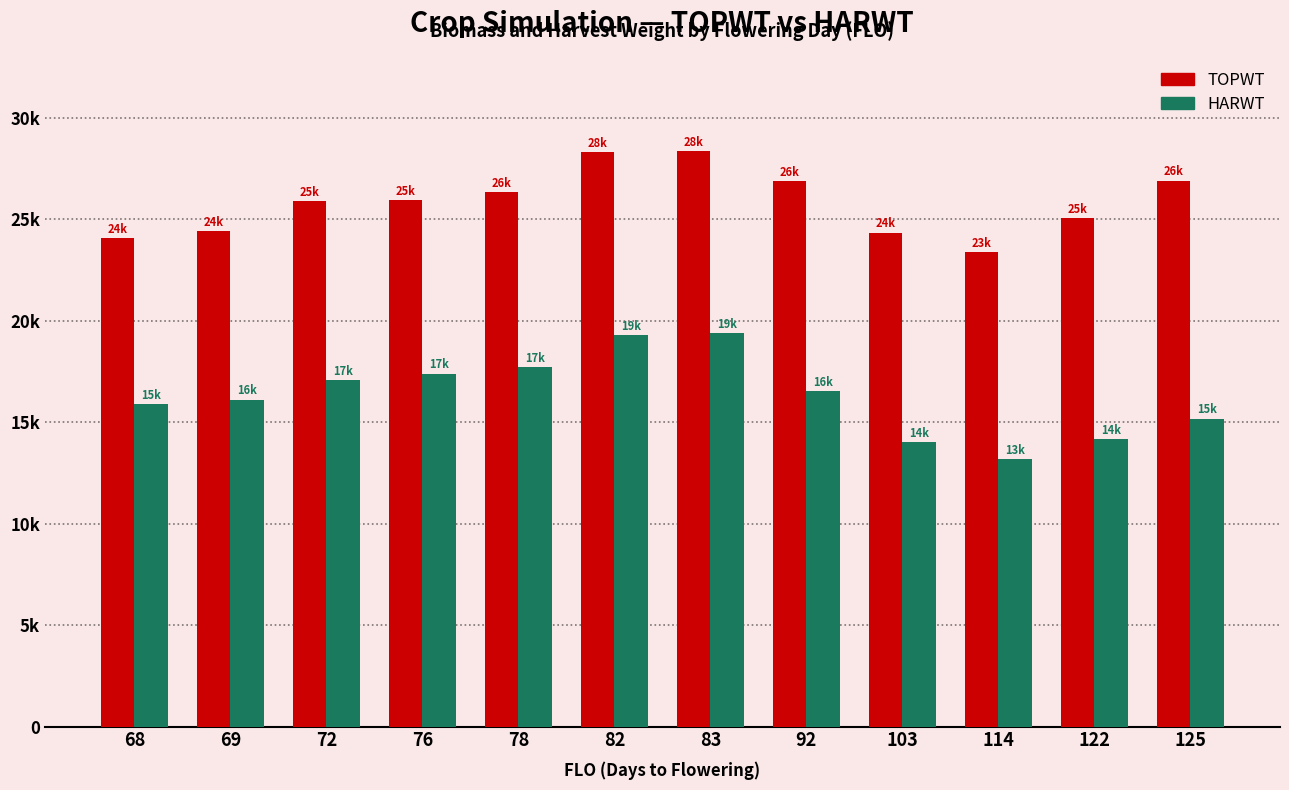

Between 114 and 122, which is larger?

122